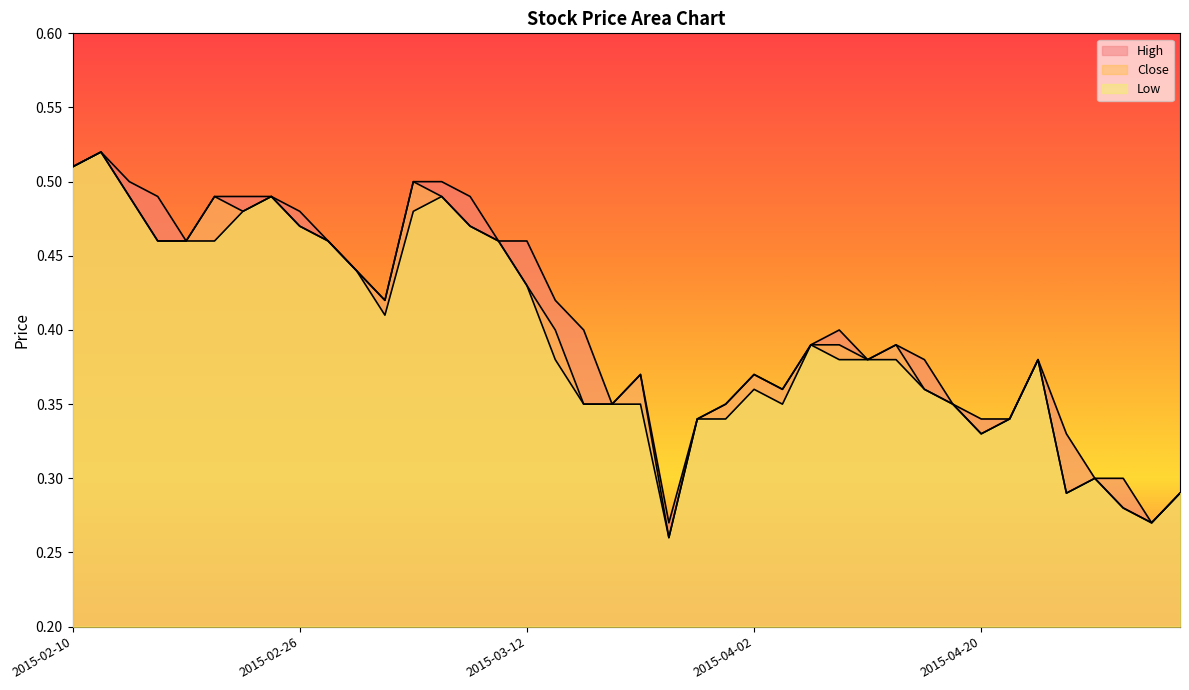

How many interior local valleys does the High series have?

7